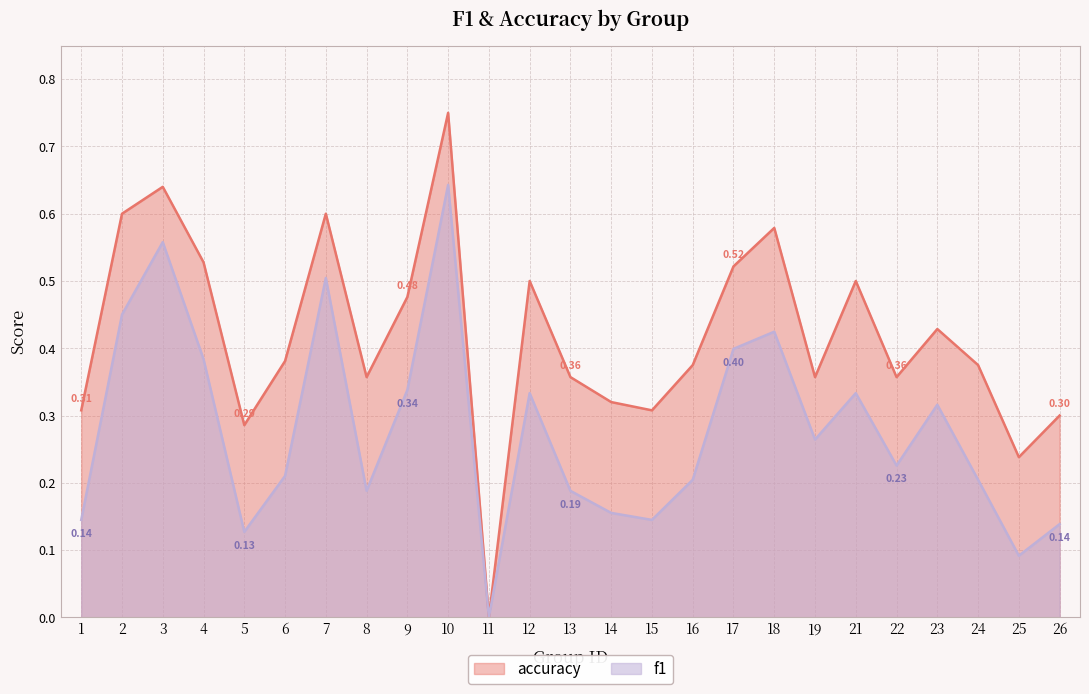

What is the difference between the highest and lowest values at 5?

0.2